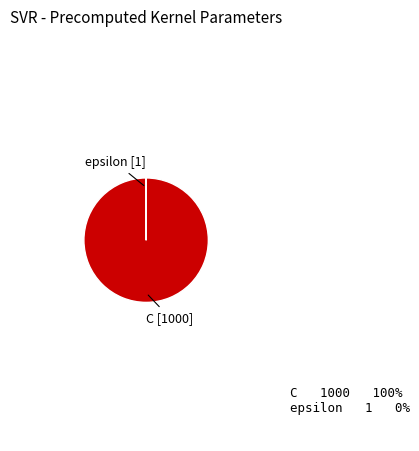

Does any single category account for the majority?

Yes